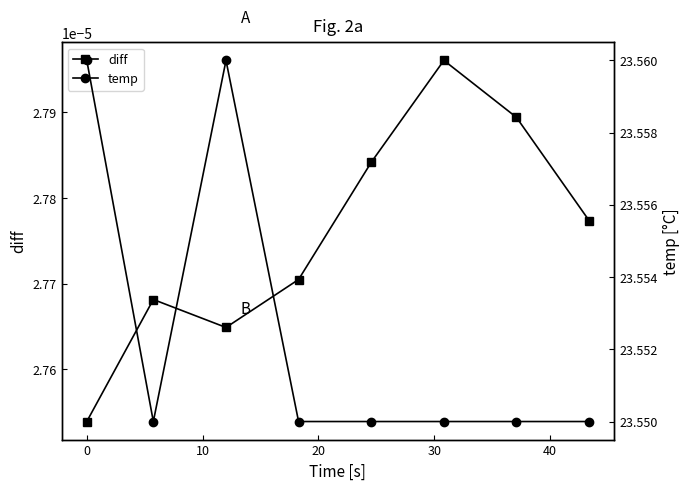

In diff, how many points are higher than both neighbors (excluding endpoints)?

2